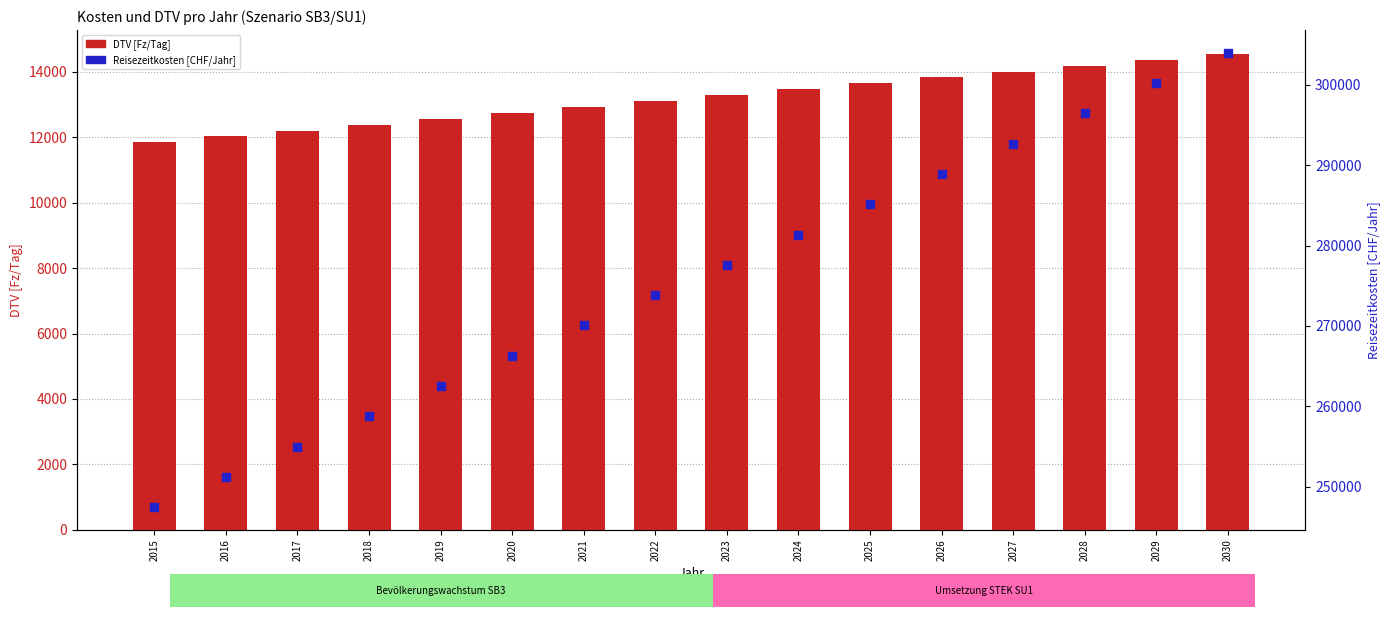

Which series has the largest total across all categories?

Reisezeitkosten [CHF/Jahr]